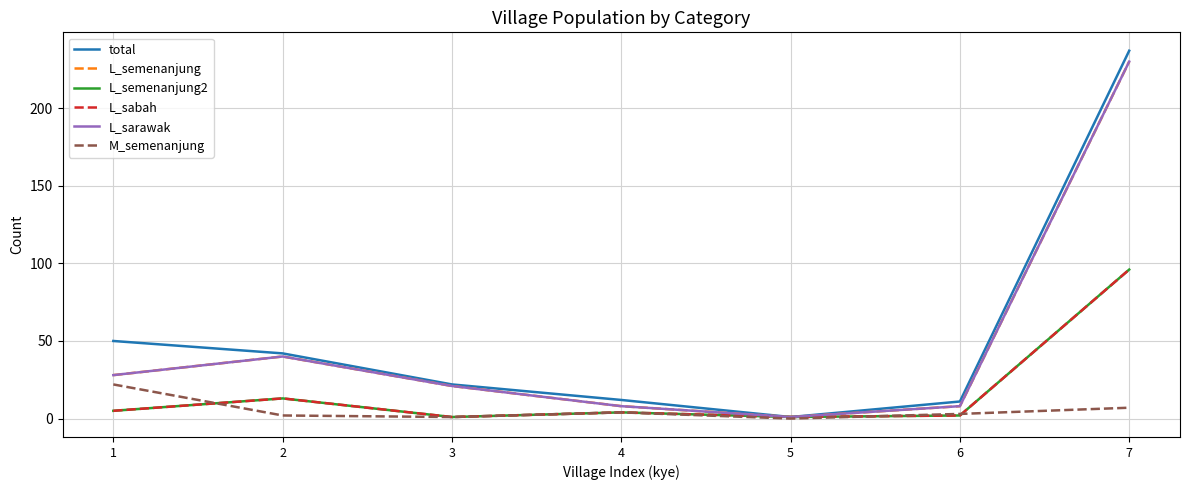

Reading left to right, transcribe all the data shown in this chart.

total: 1=50	2=42	3=22	4=12	5=1	6=11	7=237
L_semenanjung: 1=28	2=40	3=21	4=8	5=1	6=8	7=230
L_semenanjung2: 1=5	2=13	3=1	4=4	5=1	6=2	7=96
L_sabah: 1=5	2=13	3=1	4=4	5=1	6=2	7=96
L_sarawak: 1=28	2=40	3=21	4=8	5=1	6=8	7=230
M_semenanjung: 1=22	2=2	3=1	4=4	5=0	6=3	7=7